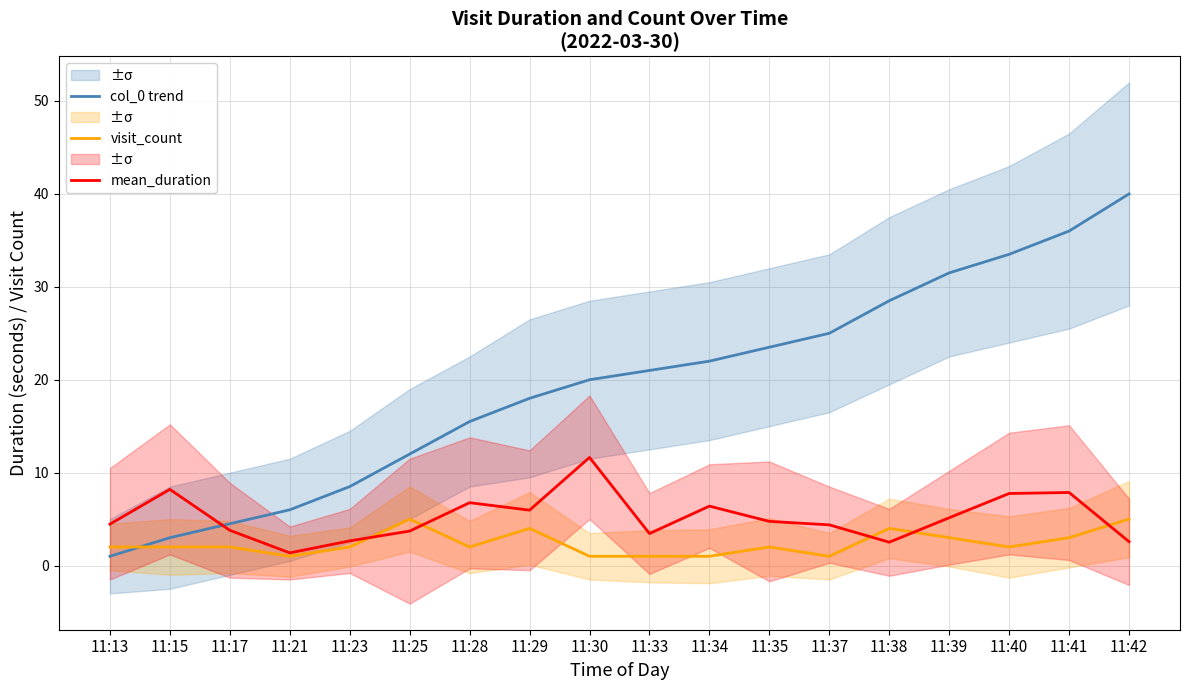

How many intersections are there between visit_count and mean_duration?

5